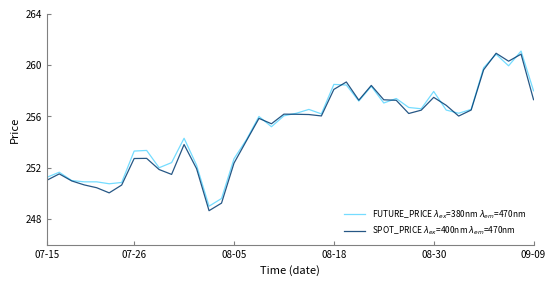

What is the highest value of the SPOT_PRICE $\lambda_{ex}$=400nm $\lambda_{em}$=470nm series?

260.9